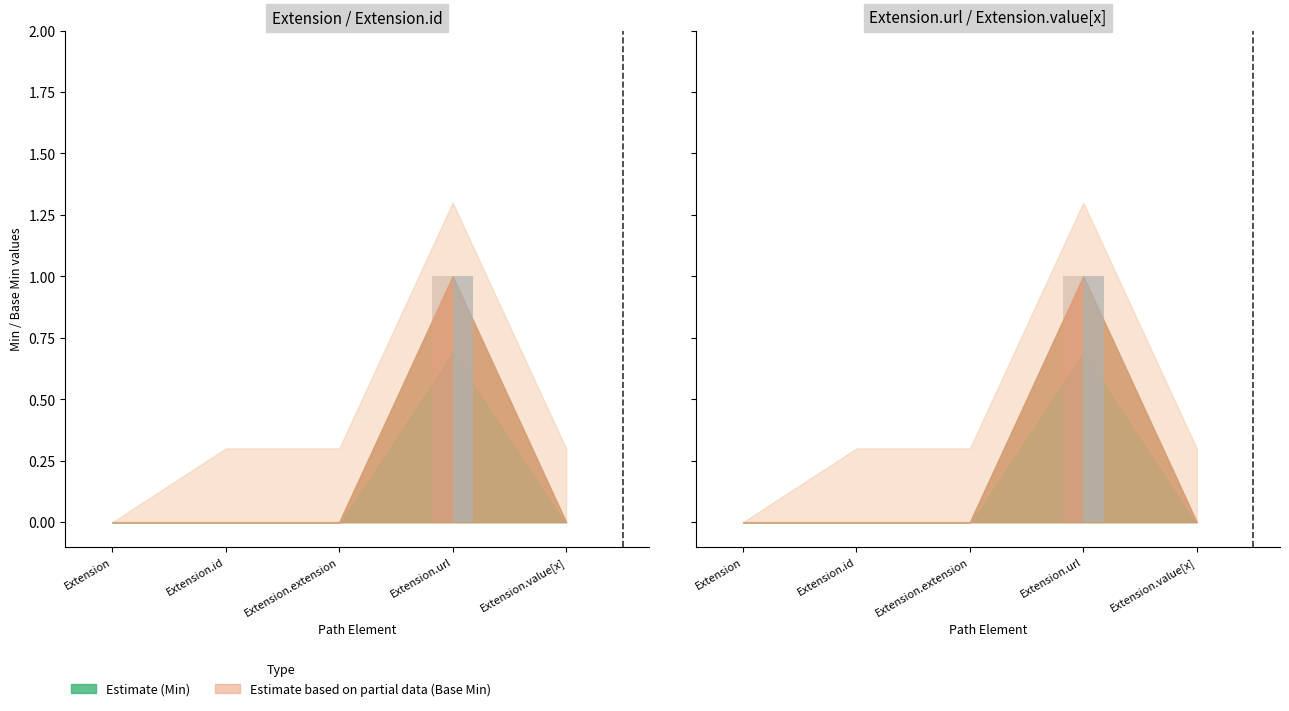

How many bars are there in each group?

2